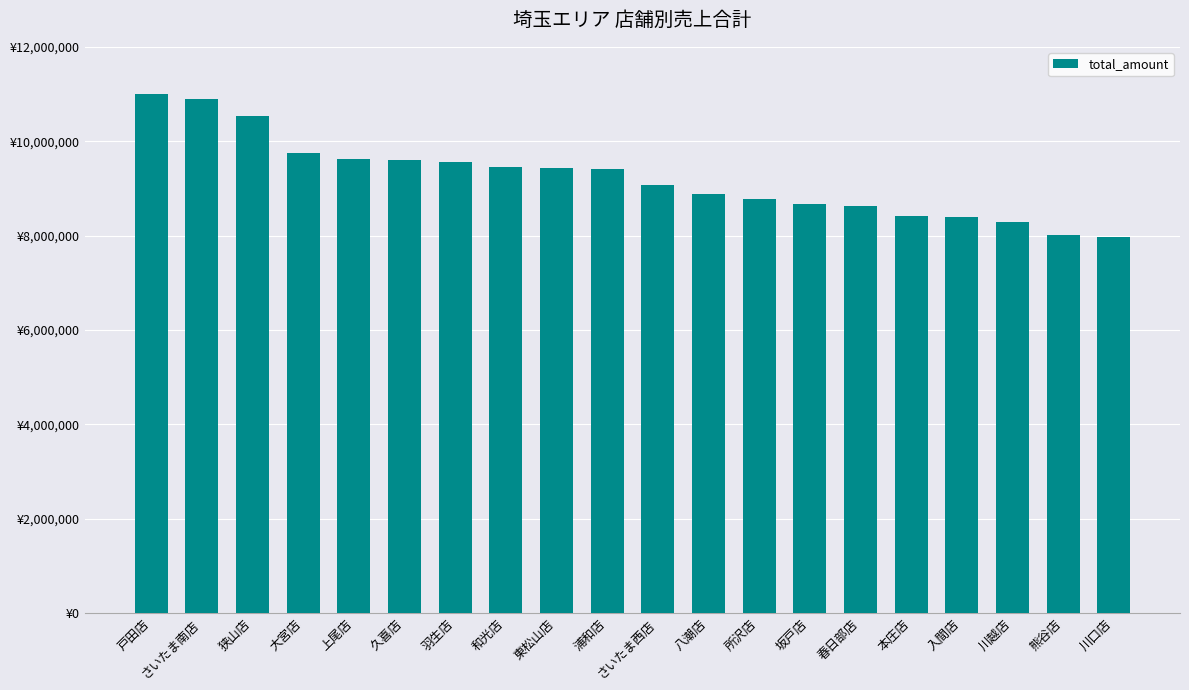

Reading left to right, extract all data points from this chart.

11001277	10890219	10527533	9756259	9618253	9606896	9564943	9459470	9423665	9404296	9060755	8884425	8767758	8660856	8630092	8416231	8390402	8288512	8016116	7977170